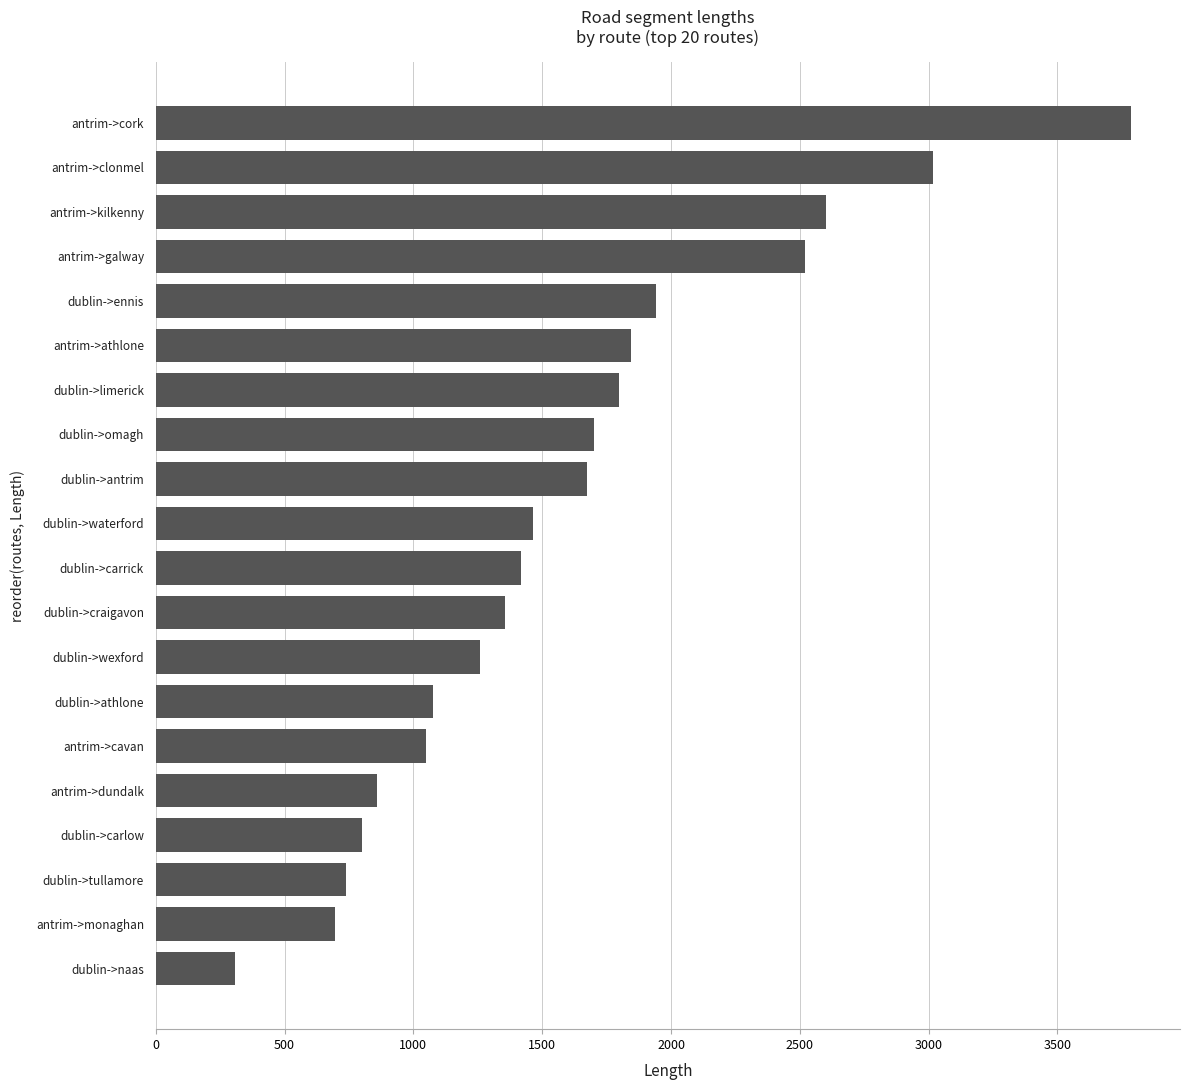

What is the sum of the values at antrim->kilkenny and dublin->antrim?

4274.5